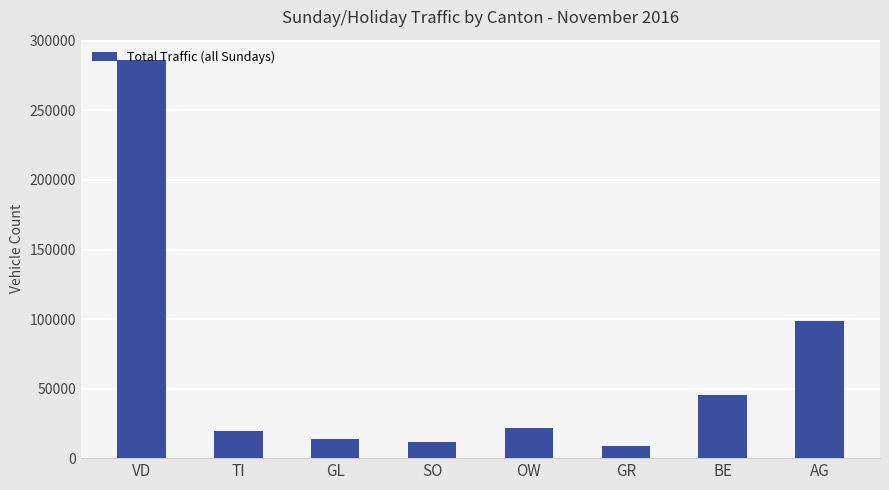

Which category has the highest value across all series?

VD